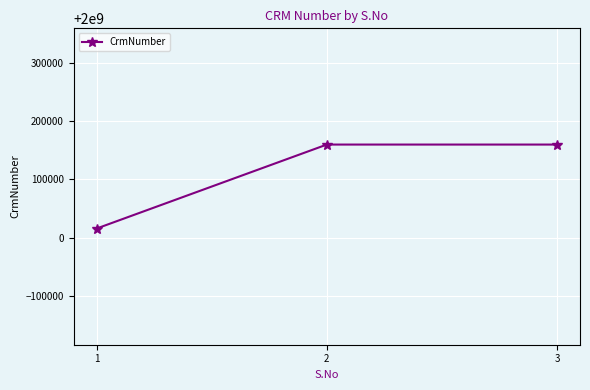

Reading right to left, extract all data points from this chart.

2000159954	2000159954	2000015495